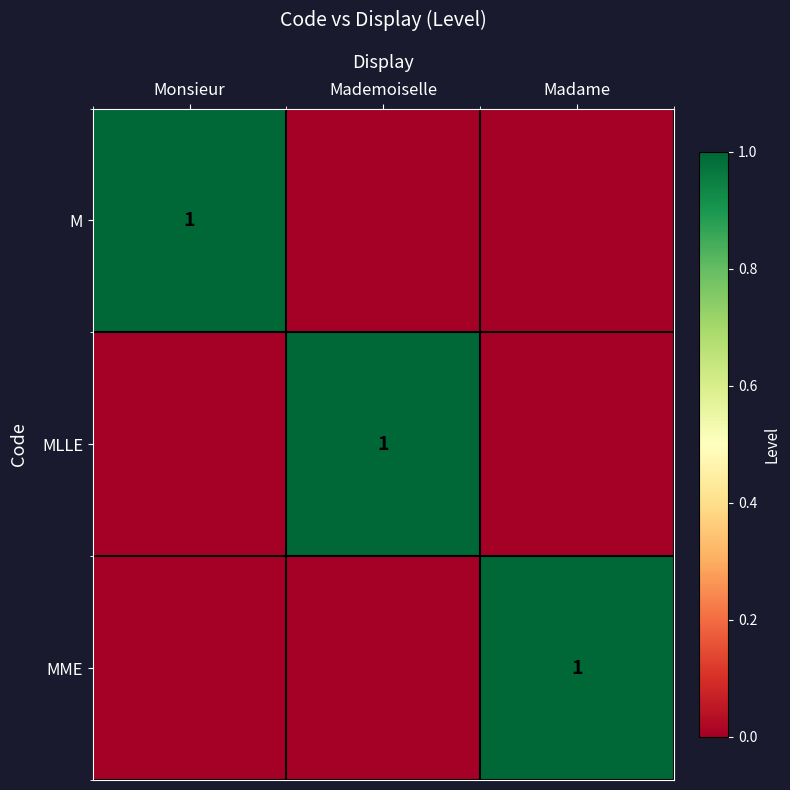

The MLLE series shows 1 at Mademoiselle. True or false?

True